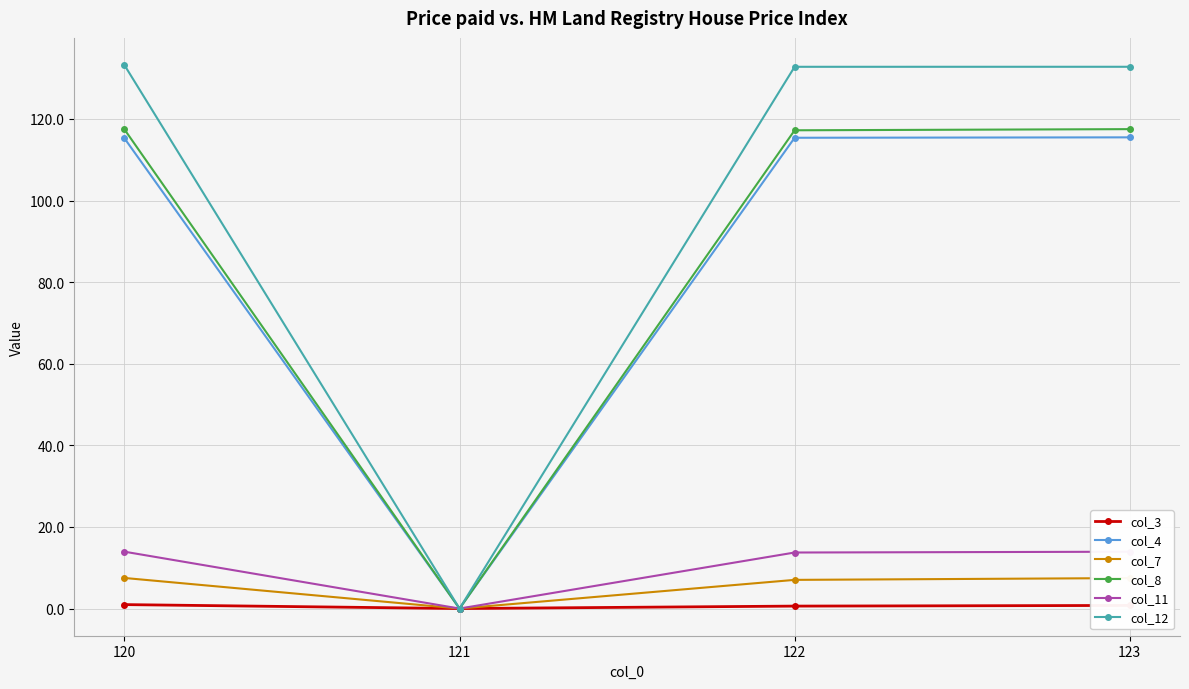

Which series has the widest spread of values?

col_12